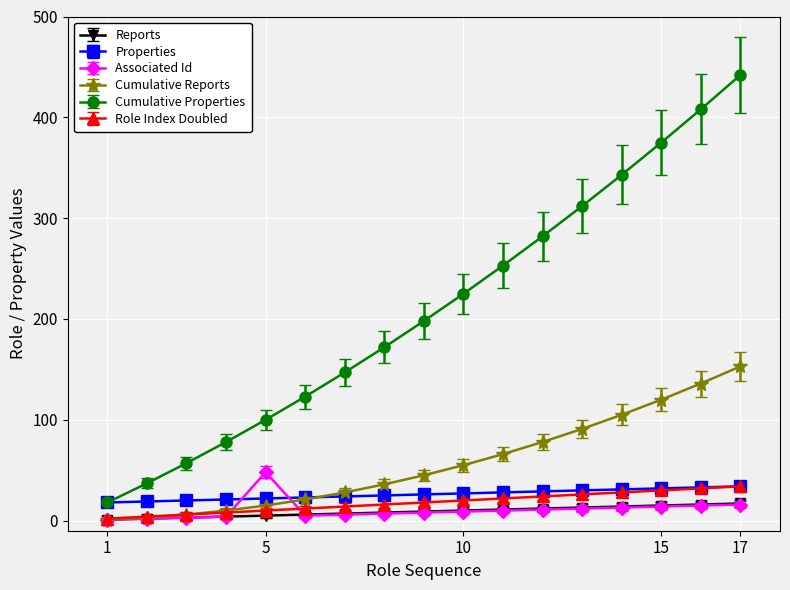

True or false: Properties and Reports cross at least once.

False